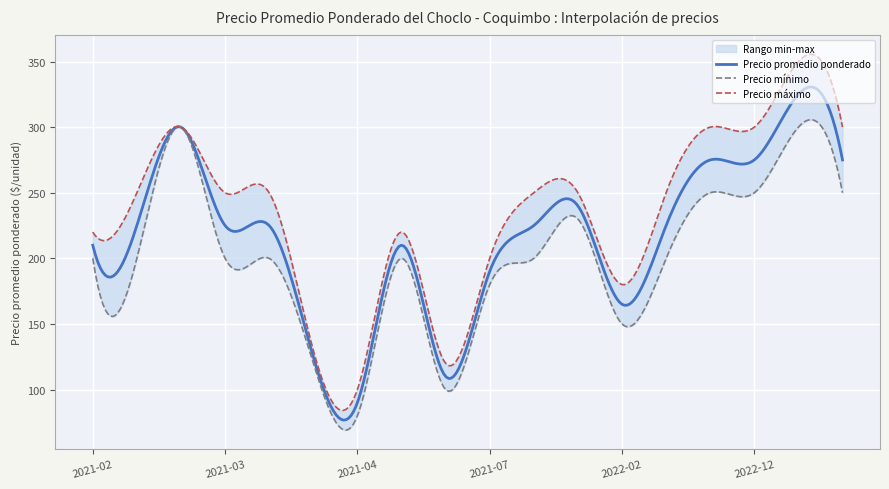

What is the total value across all series at 2021-04-21?

270